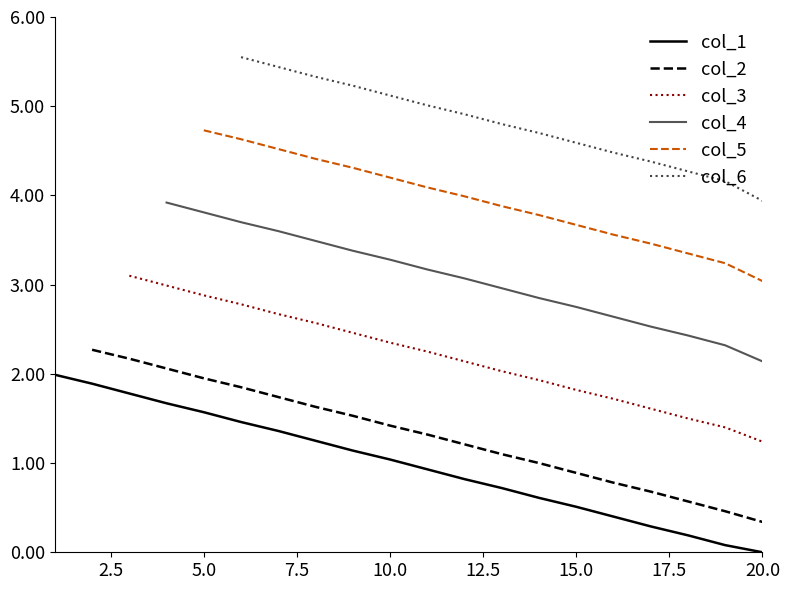

The value of col_1 at 15.0 is 0.7. True or false?

False